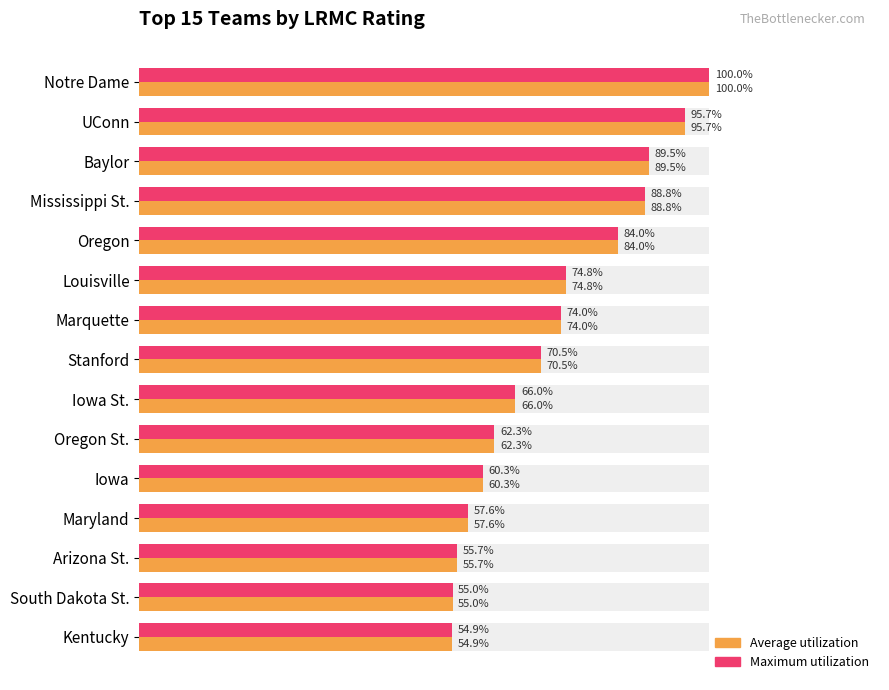

How many bars are there in each group?

2